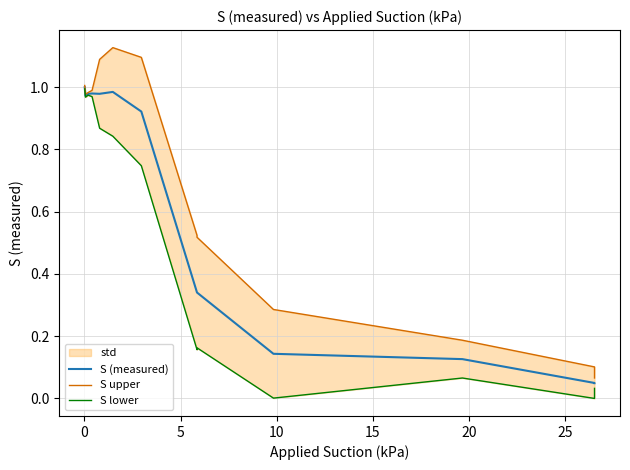

True or false: S lower and S upper intersect in this chart.

False